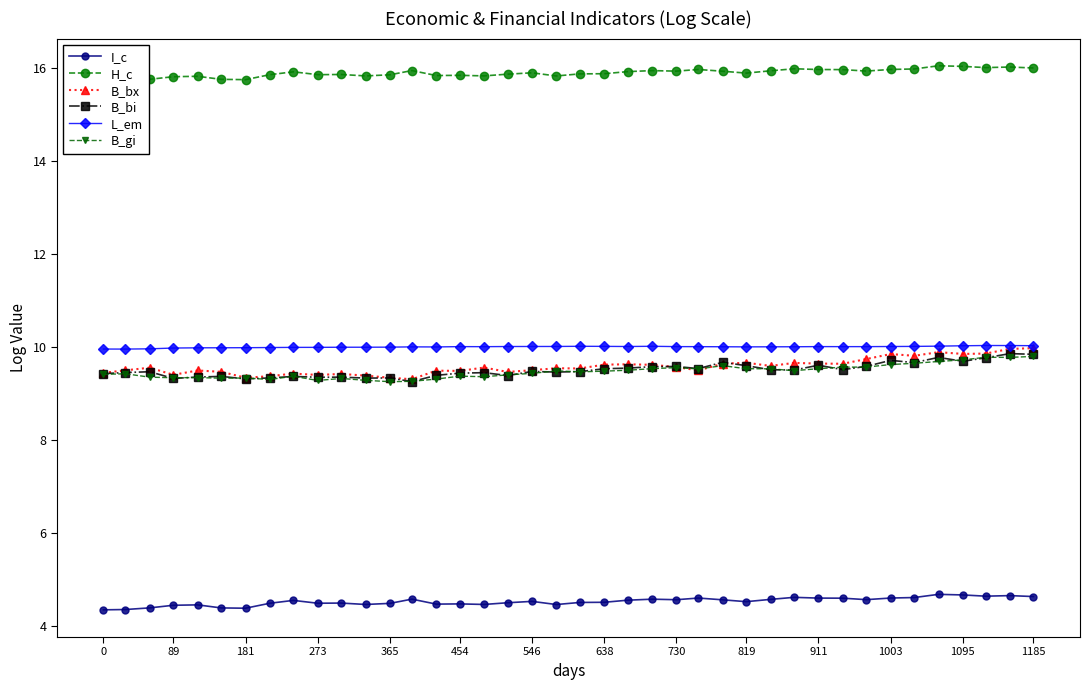

What is the value of the B_bx point at the 3rd from the left?

9.6